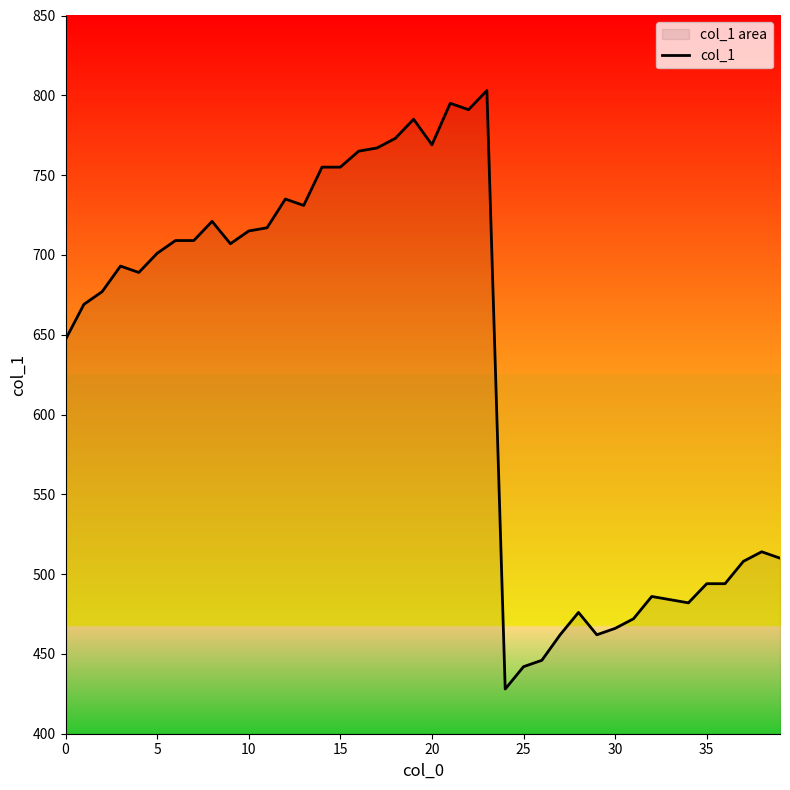

At which category does the chart reach its peak across all series?

23